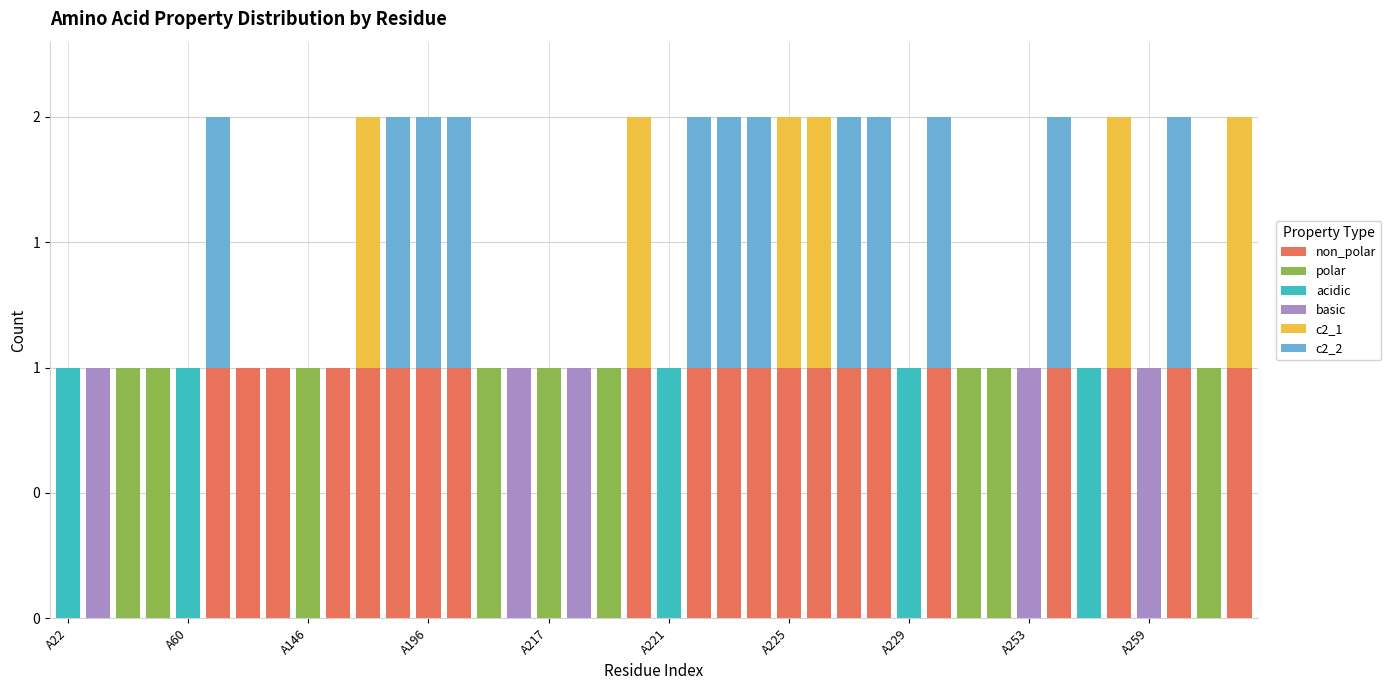

What are all the series names shown in the legend?

non_polar, polar, acidic, basic, c2_1, c2_2